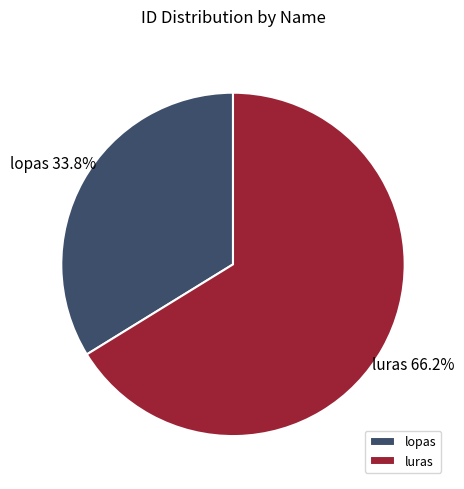

To the nearest percent, what portion does luras represent?

66%